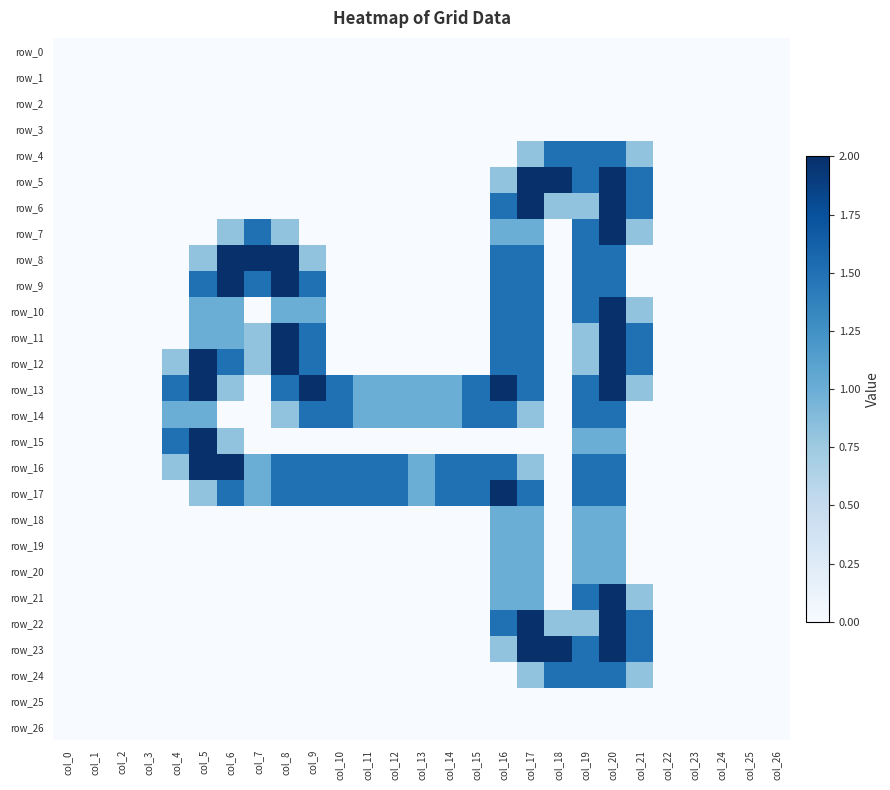

Which series has the widest spread of values?

row_5